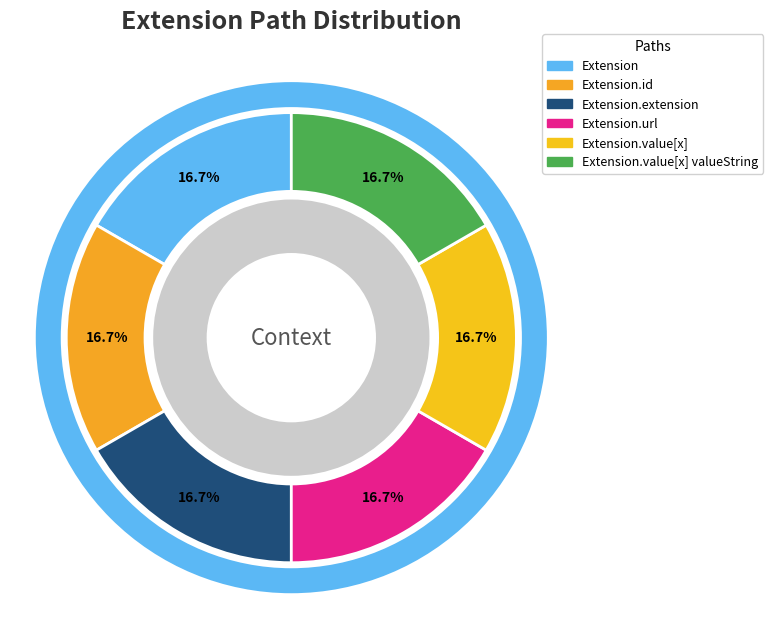

Which slice is the largest?

Extension.url